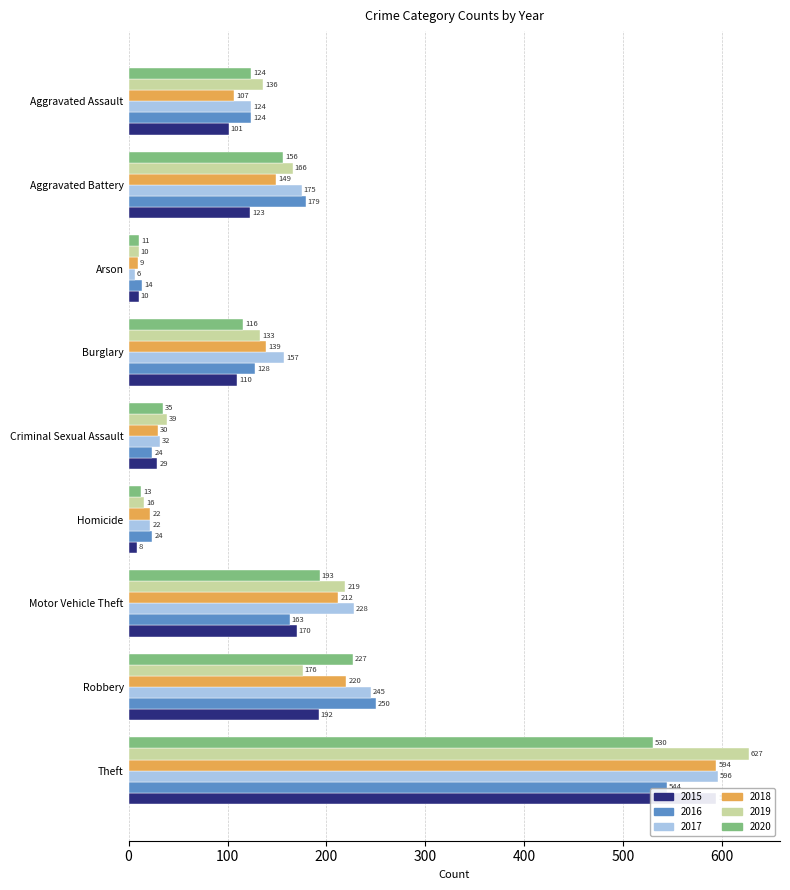

What is the lowest value of the 2015 series?

8